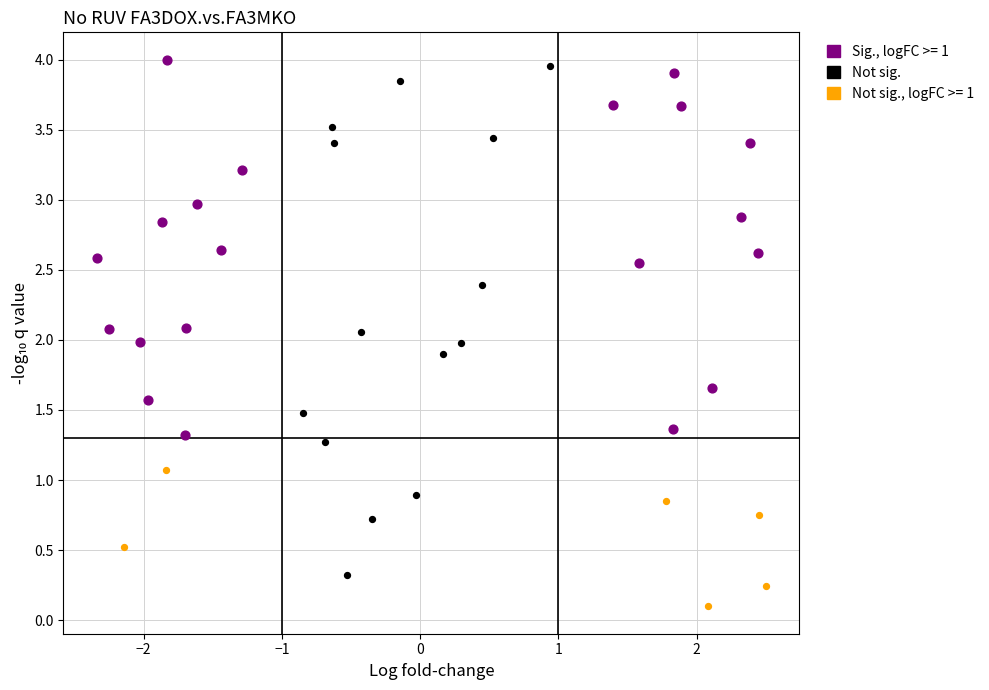

Which series contains the lowest Y value?

Not sig., logFC >= 1